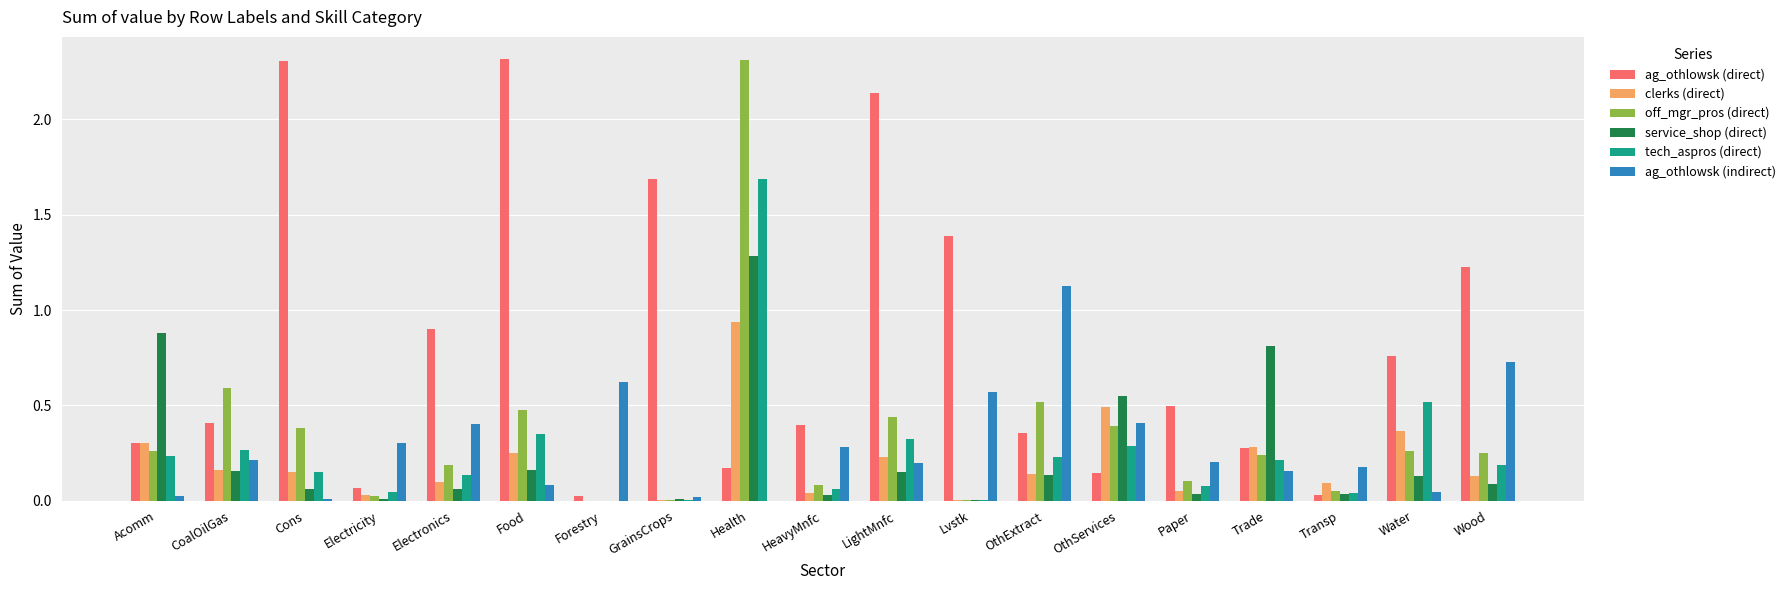

What is the sum of all service_shop (direct) values?

4.6